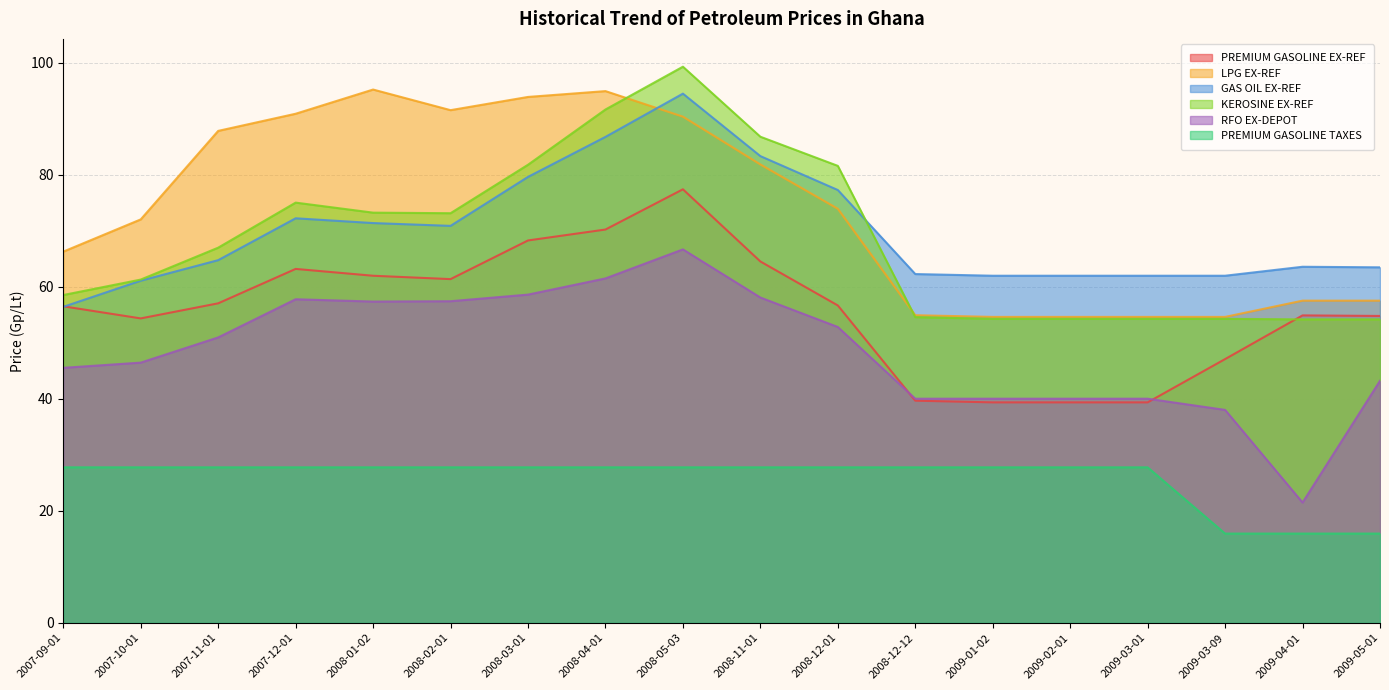

At which label does LPG EX-REF first exceed 73?

2007-11-01